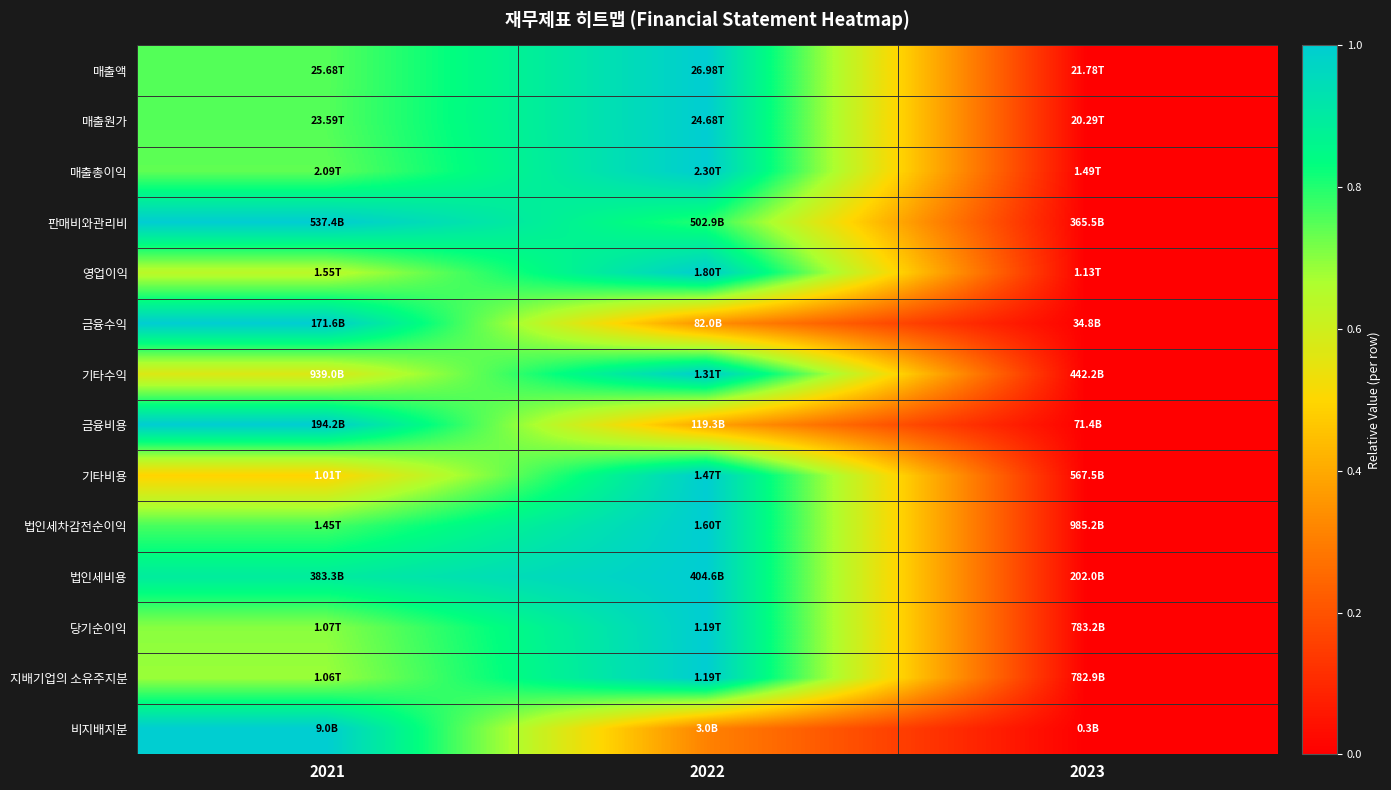

How many categories are shown in the chart?

3